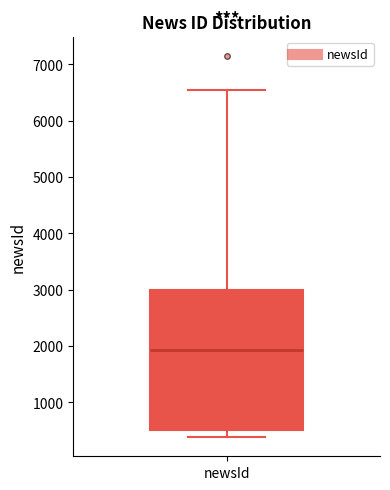

Where does the upper whisker of the box for newsId end on the y-axis? The values are not printed on the chart, so give them approximately, as read against the axis.

6500